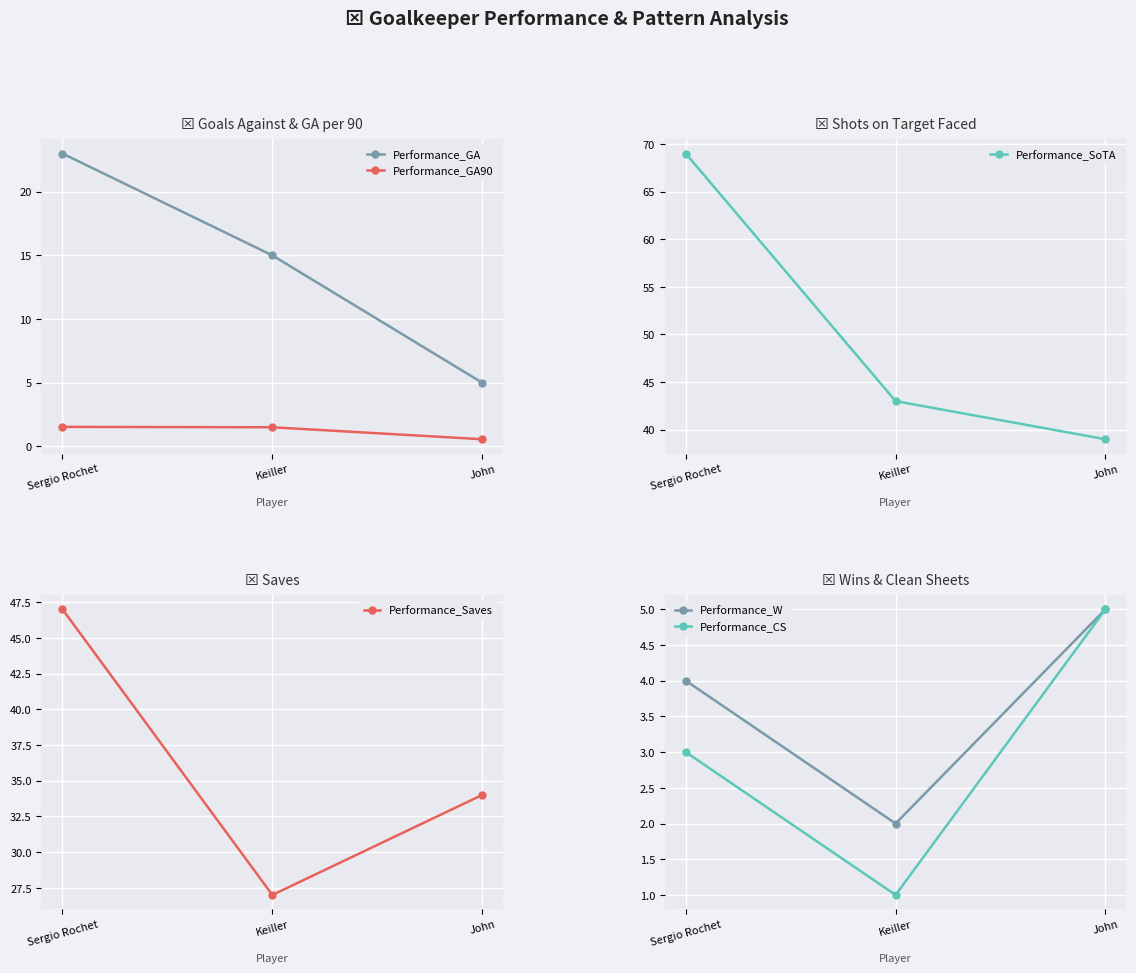

What is the sum of all Performance_Saves values?

108